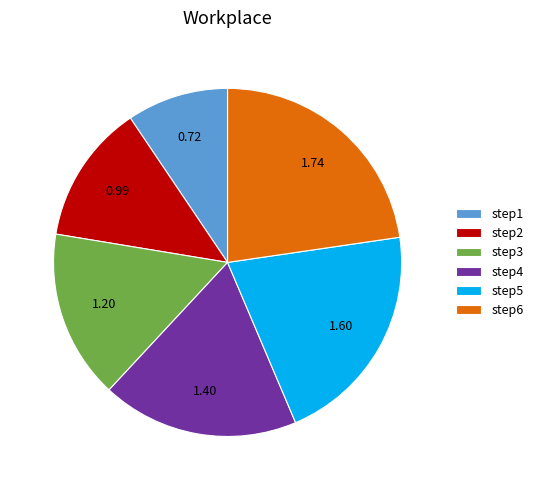

Rank the categories by value from highest to lowest.

step6, step5, step4, step3, step2, step1